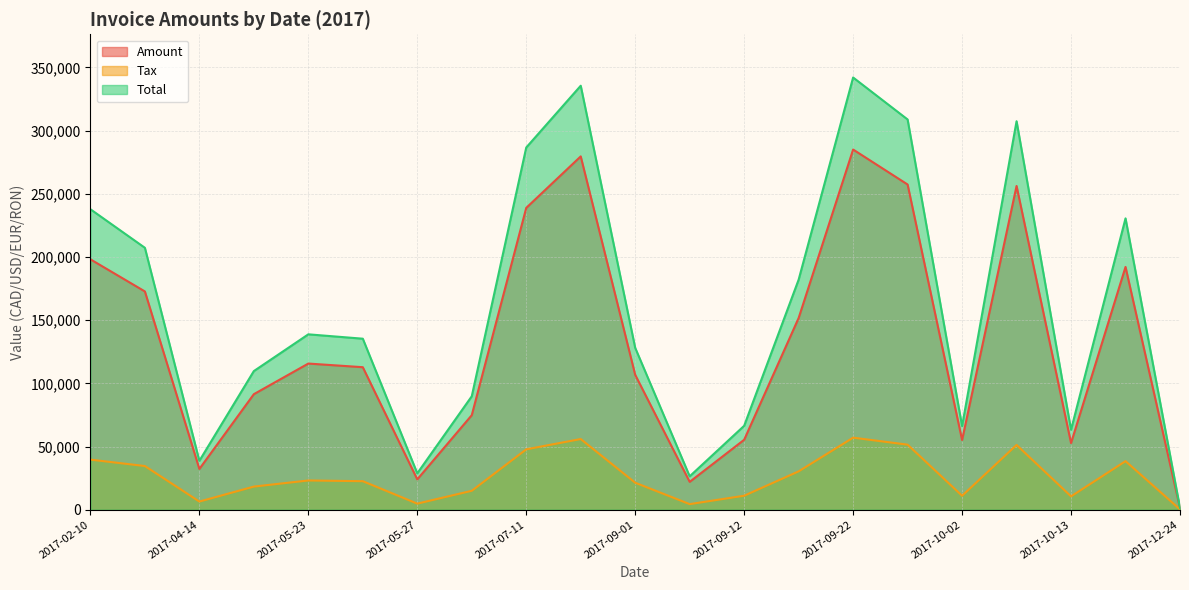

At which category does Total reach its first local valley?

2017-04-14